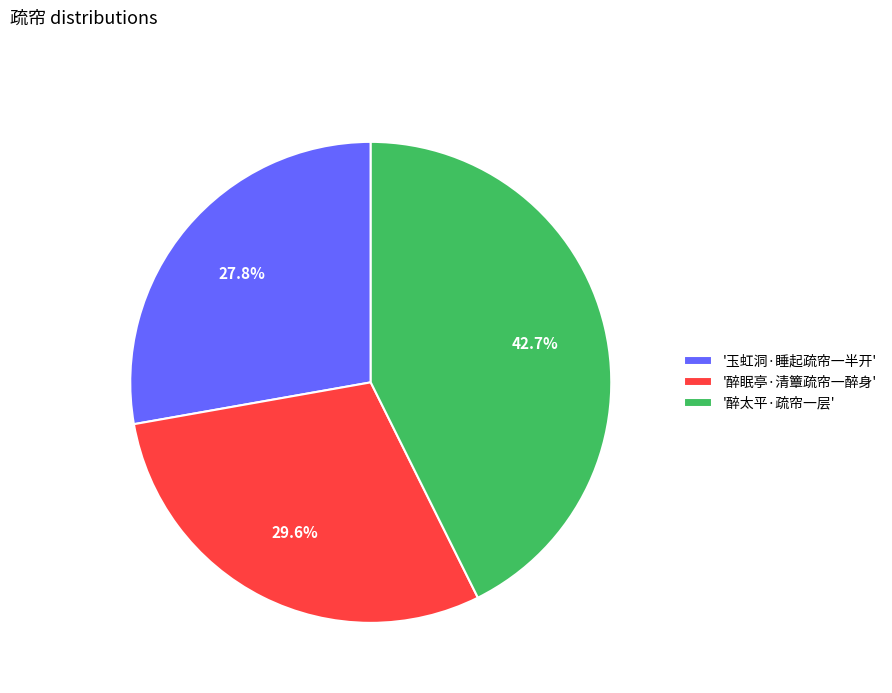

Is there a majority slice in this chart?

No